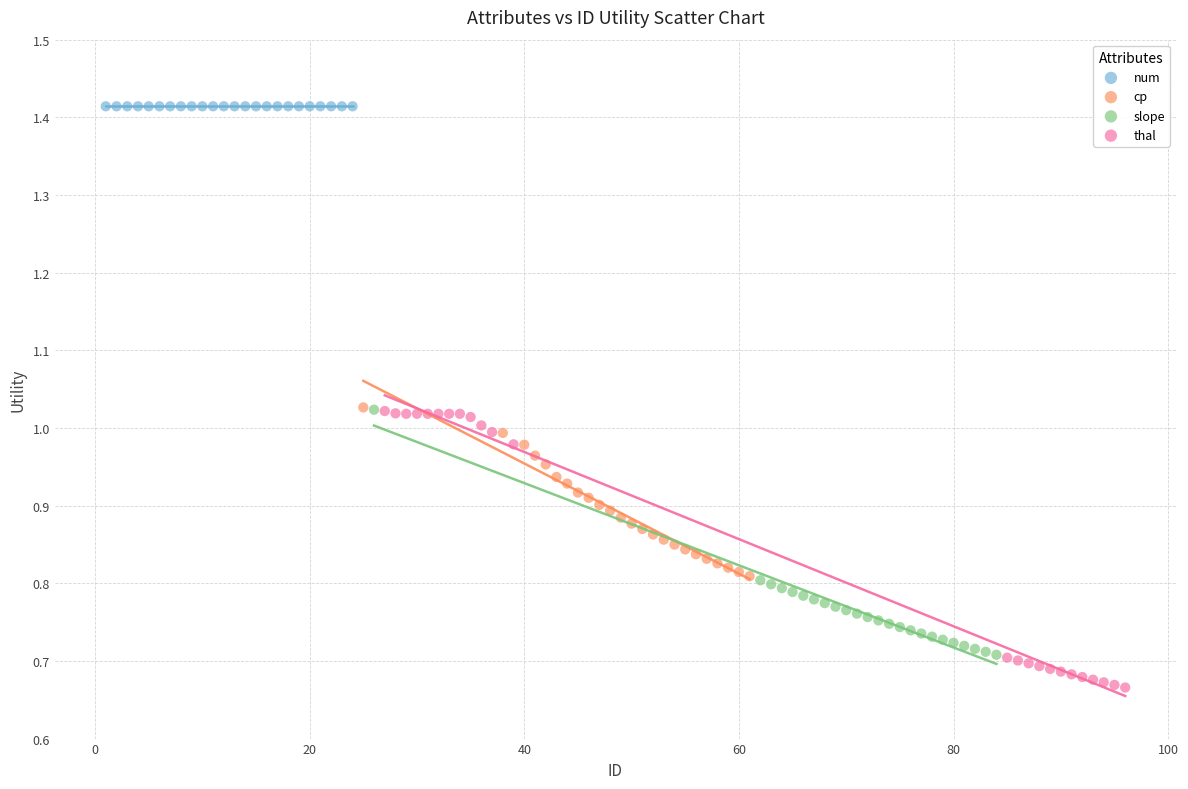

Which series reaches the maximum Y coordinate?

num